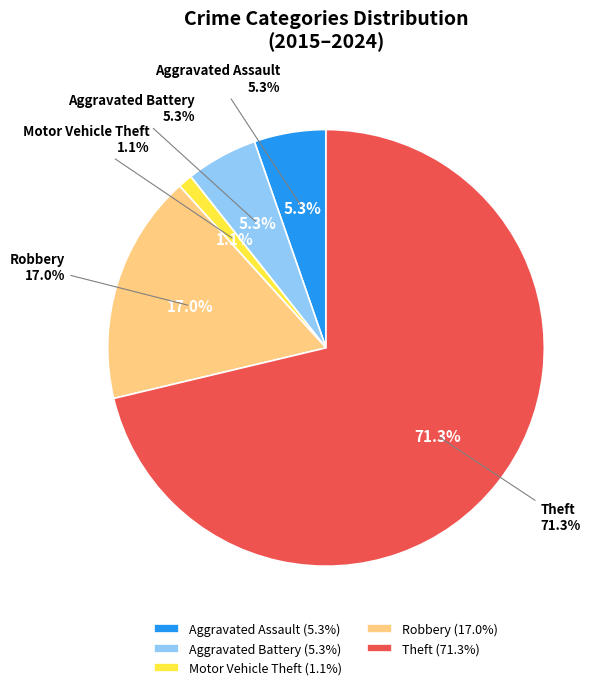

How many slices are in this pie chart?

5